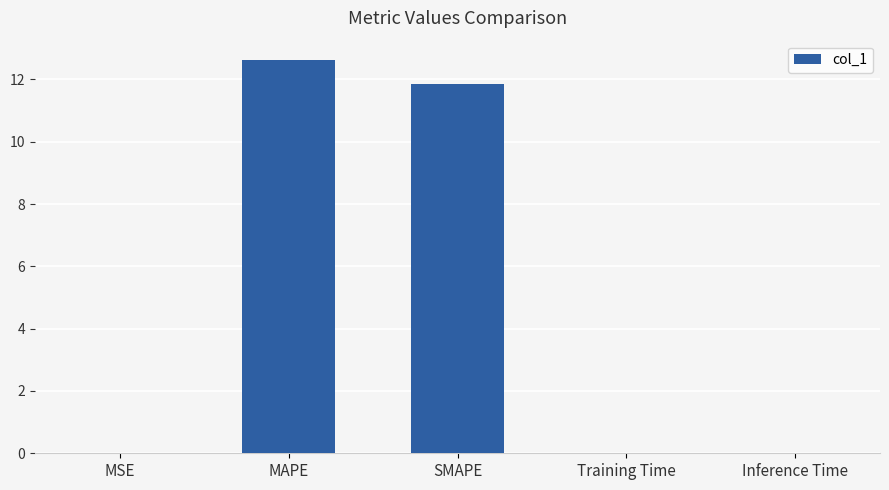

Which category has the highest value across all series?

MAPE